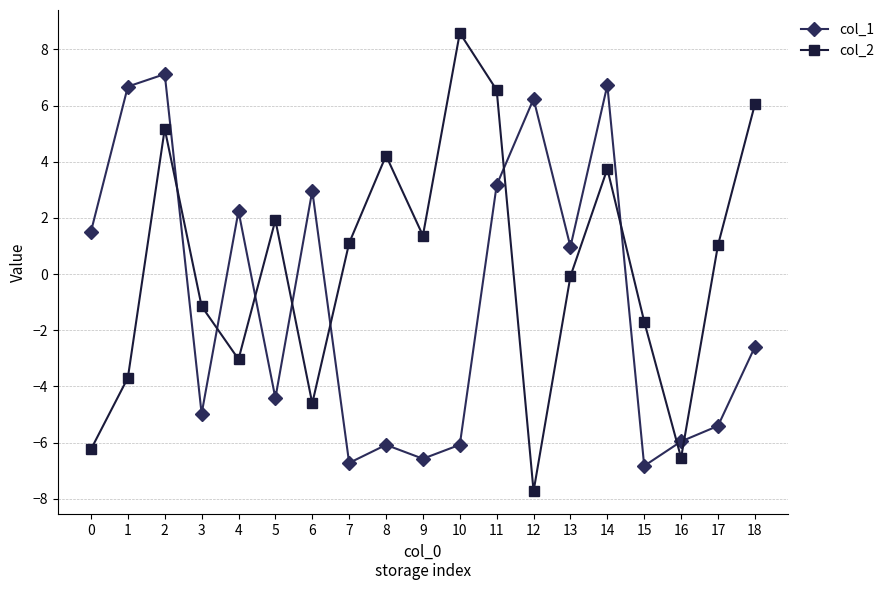

How many data points in col_2 are less than 1?

9